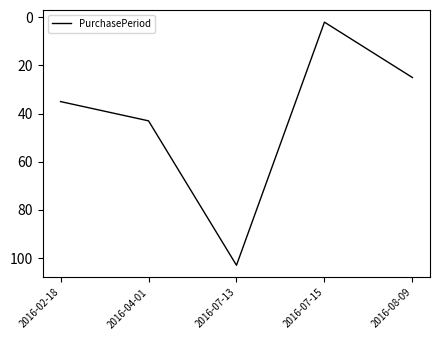

True or false: there are more than 1 points higher than both neighbors.

False